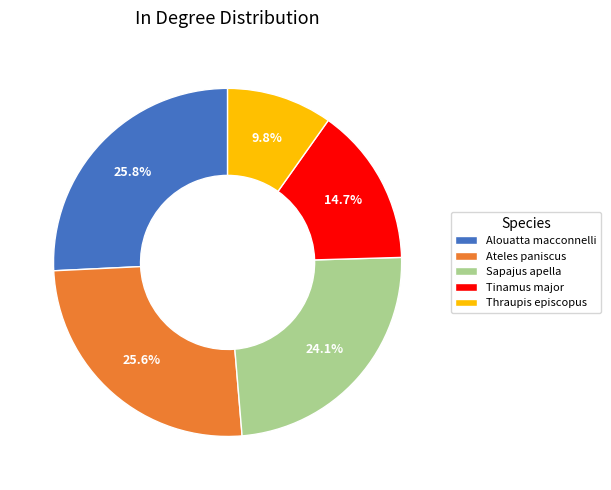

To the nearest percent, what is the difference between the Sapajus apella and Alouatta macconnelli slice percentages?

2%